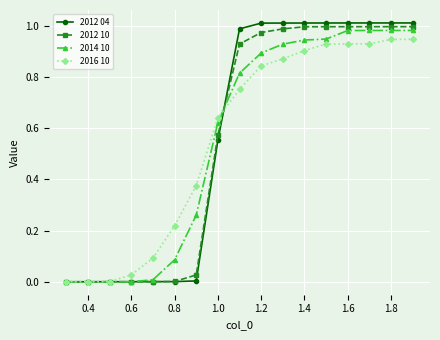

Which series has the largest range (max minus min)?

2012 04